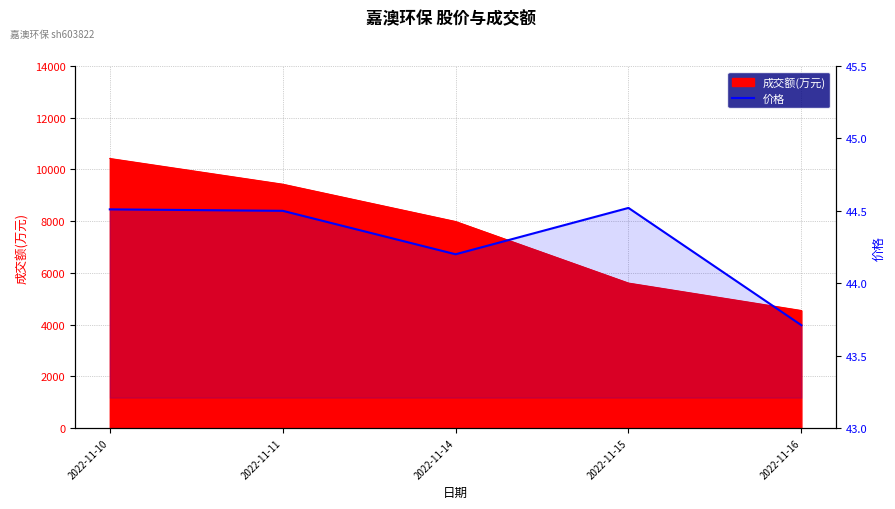

Which category has the highest value across all series?

2022-11-15